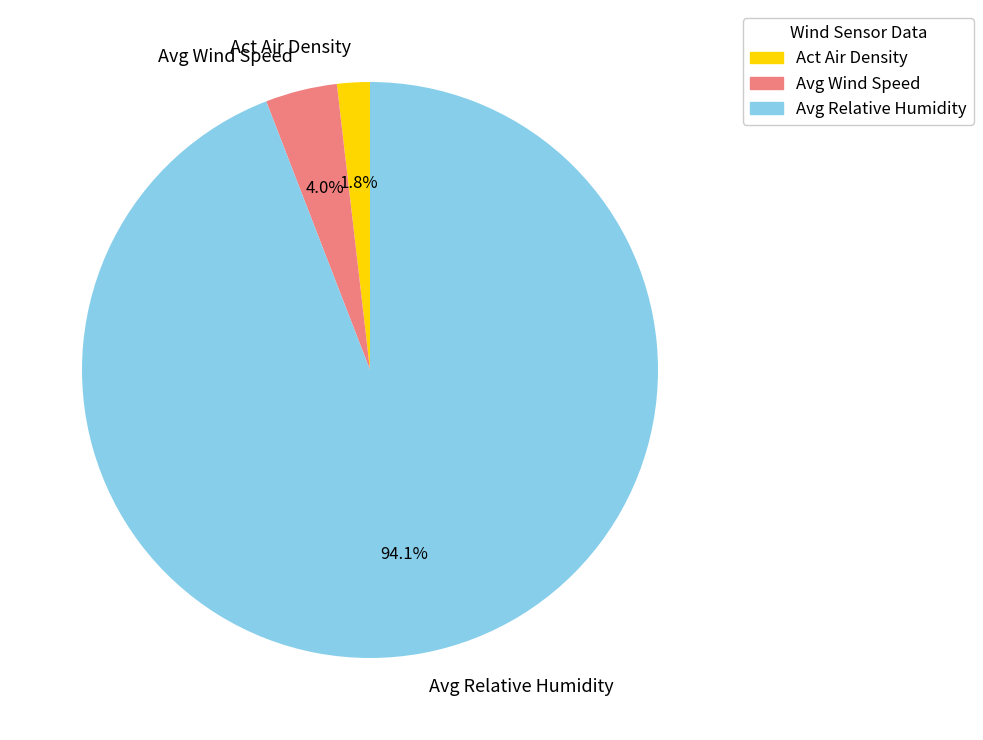

How many segments does this pie chart have?

3